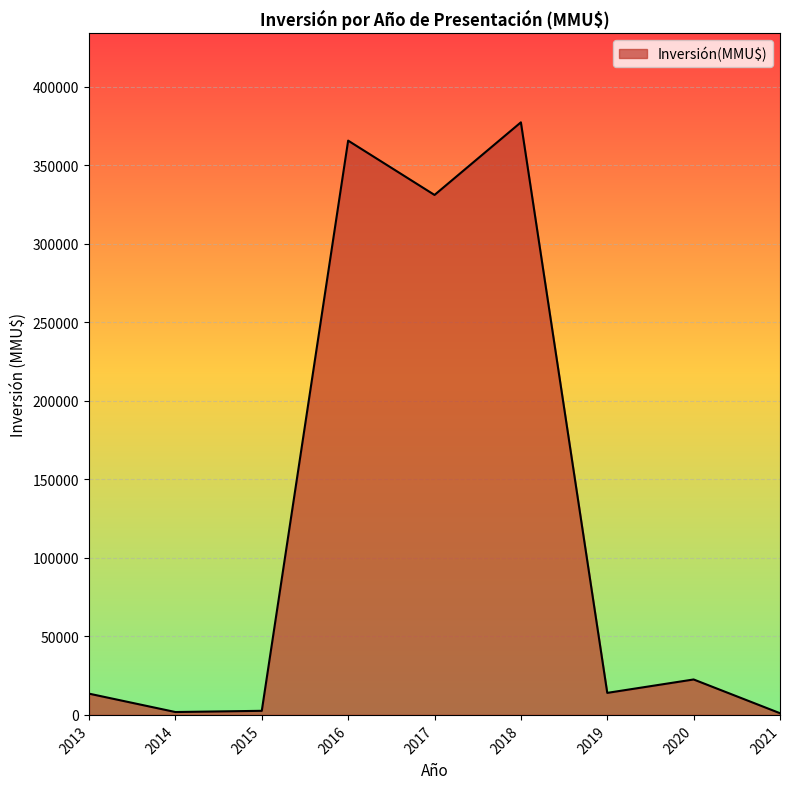

Does the chart display data point markers on the line(s)?

No